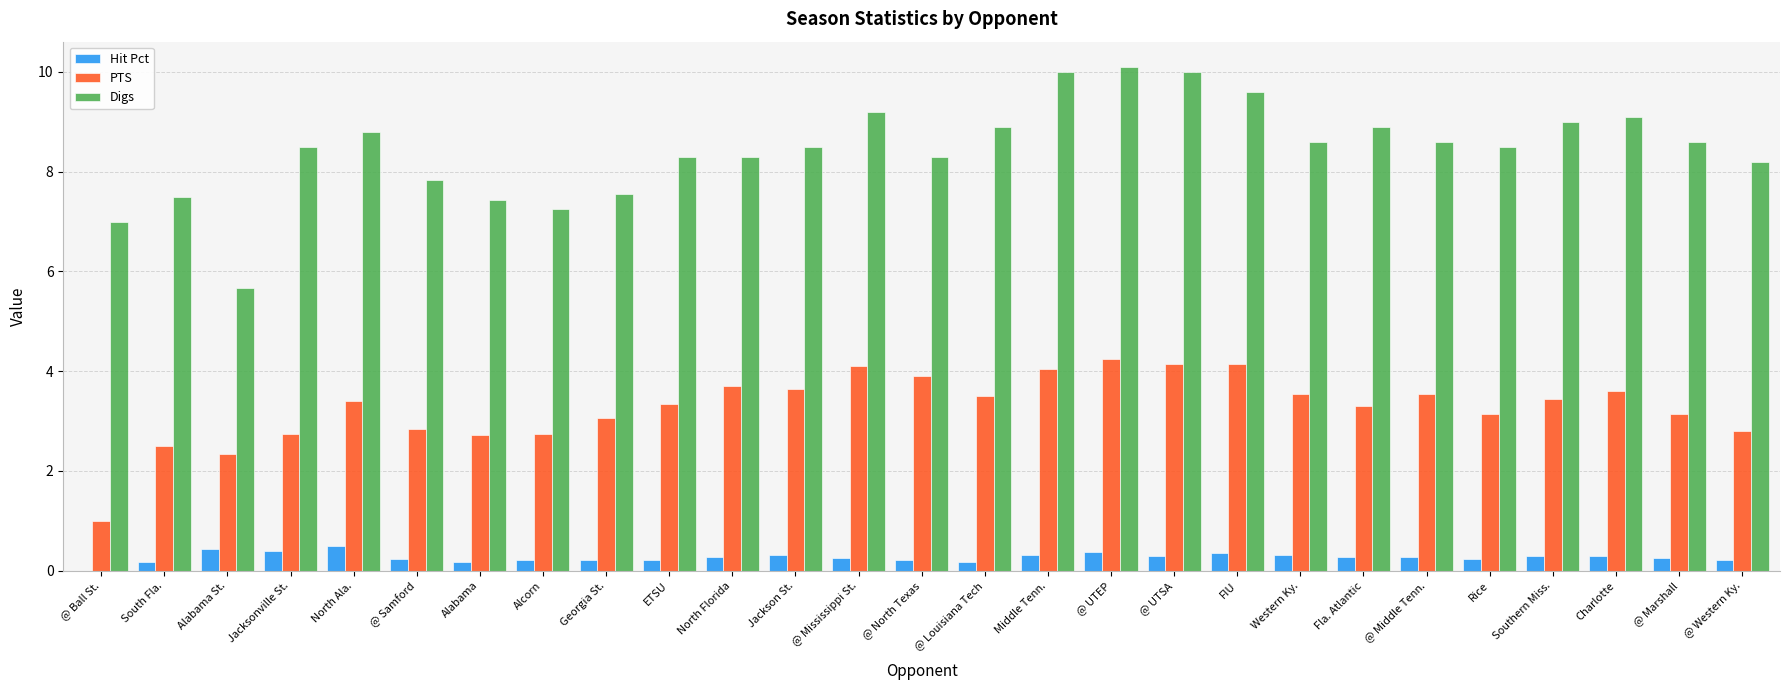

What is the sum of the Digs values at @ Marshall and @ Mississippi St.?

17.8